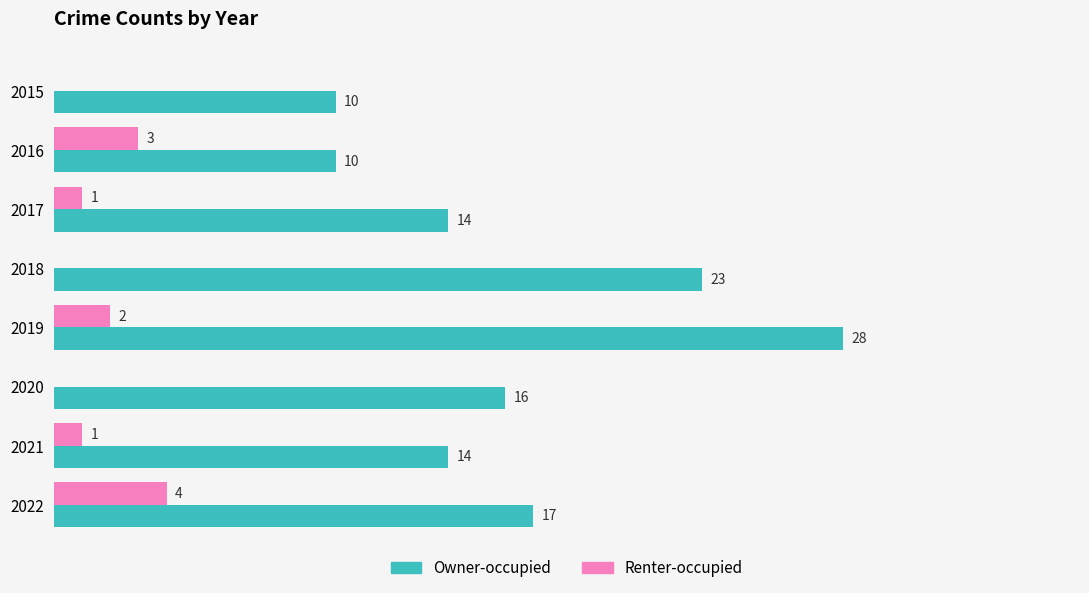

Which series has the largest total across all categories?

Owner-occupied